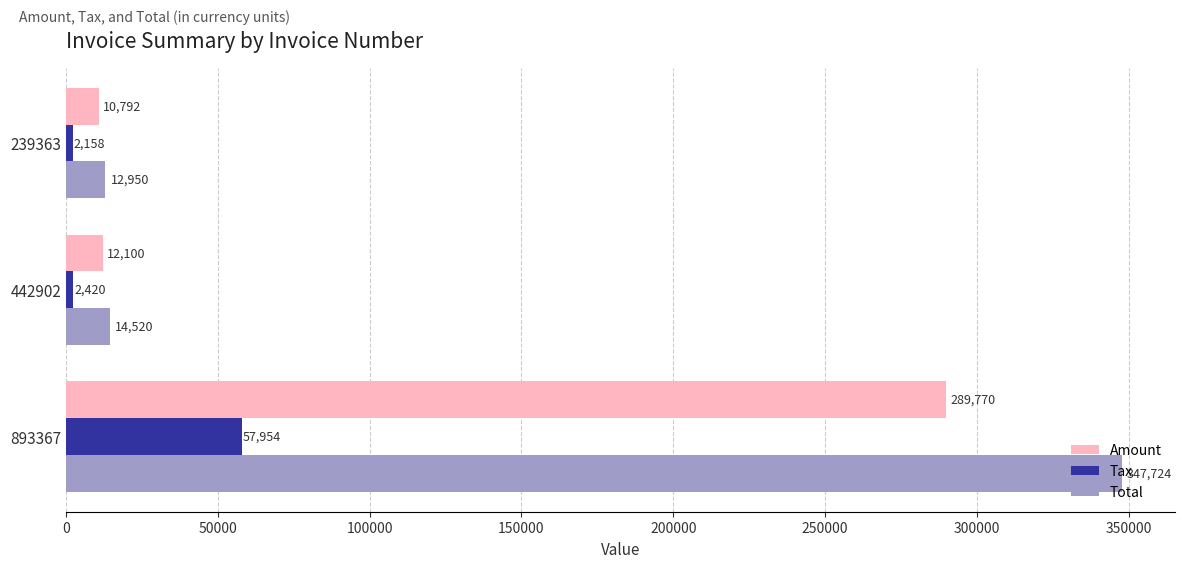

At which category is the sum across all series the highest?

893367